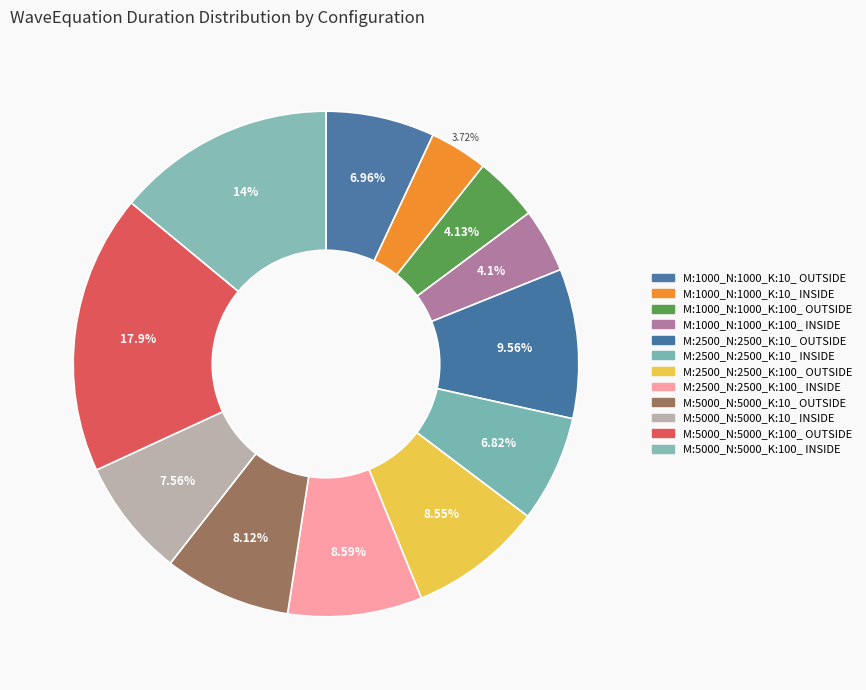

Which slice is the largest?

M:5000_N:5000_K:100_ OUTSIDE